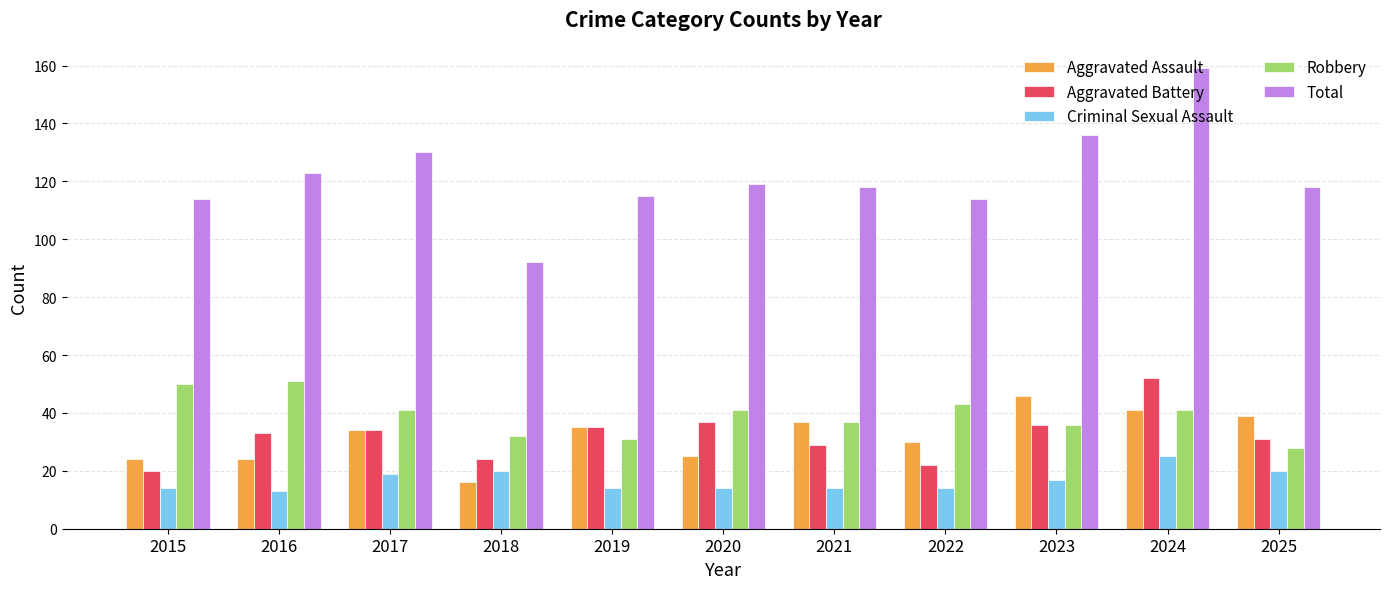

What is the difference between the maximum and minimum values in the Criminal Sexual Assault series?

12